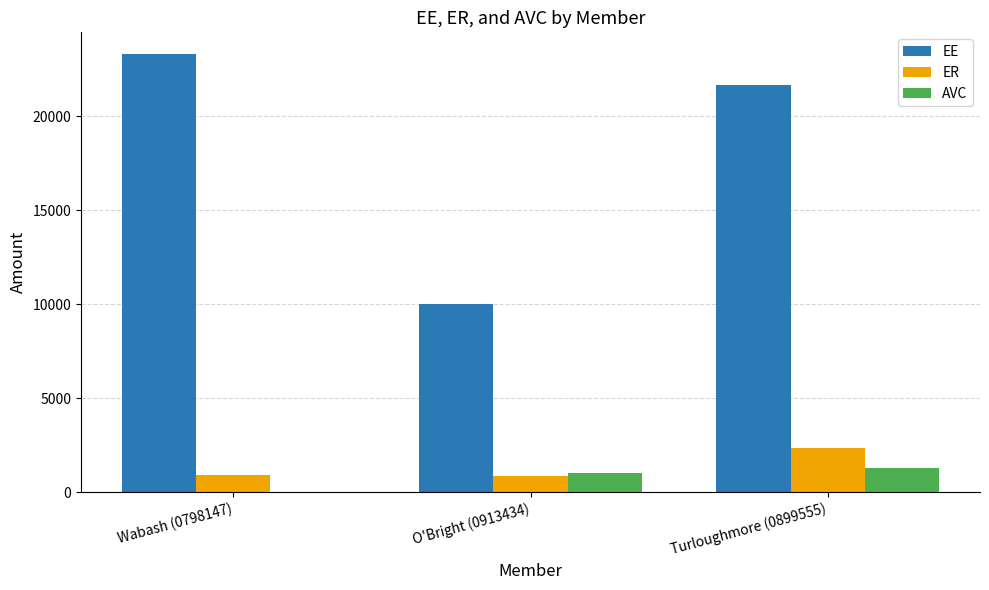

What is the sum of all AVC values?

2300.0